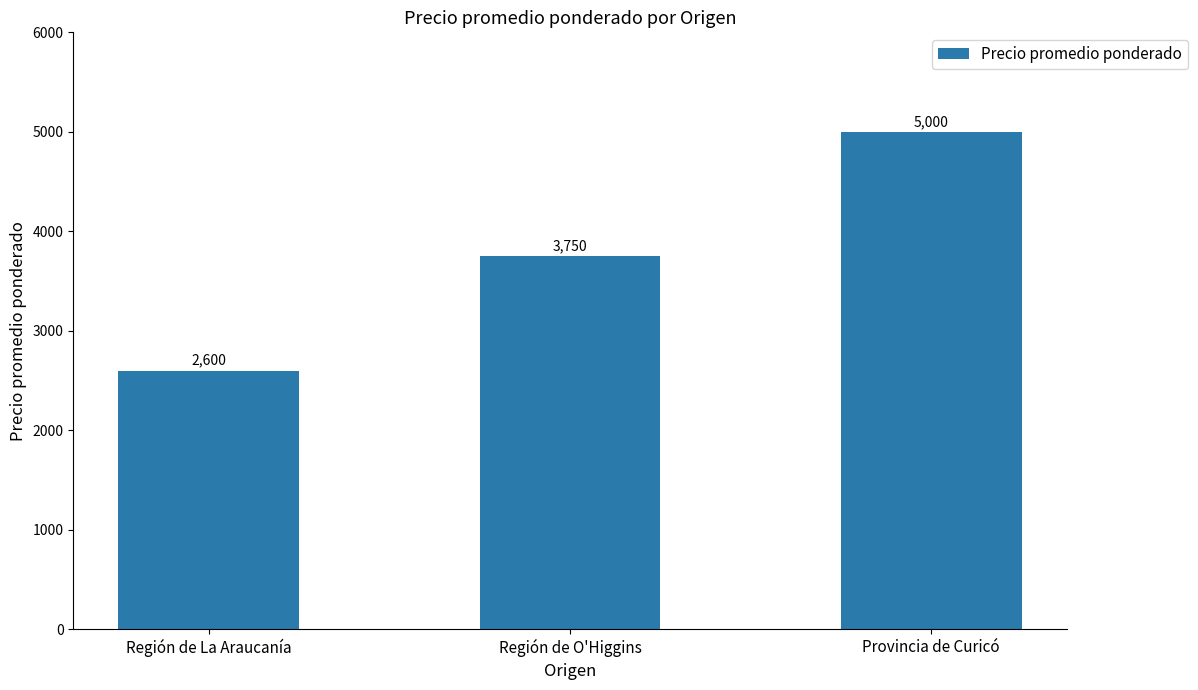

What is the ratio of the value at Región de La Araucanía to the value at Provincia de Curicó?

0.5